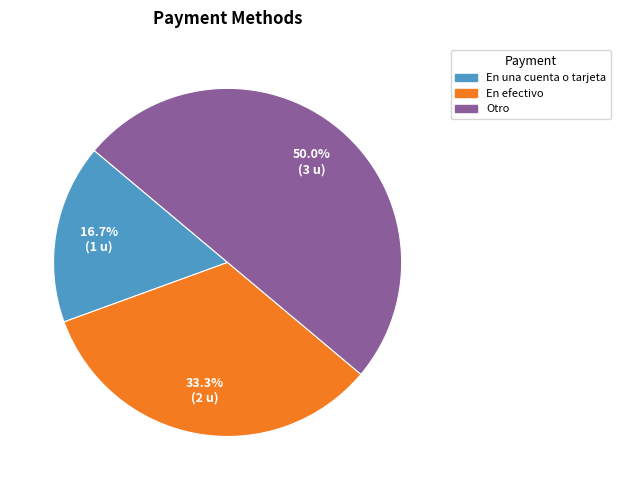

What portion of the pie excludes En efectivo?

66.7%